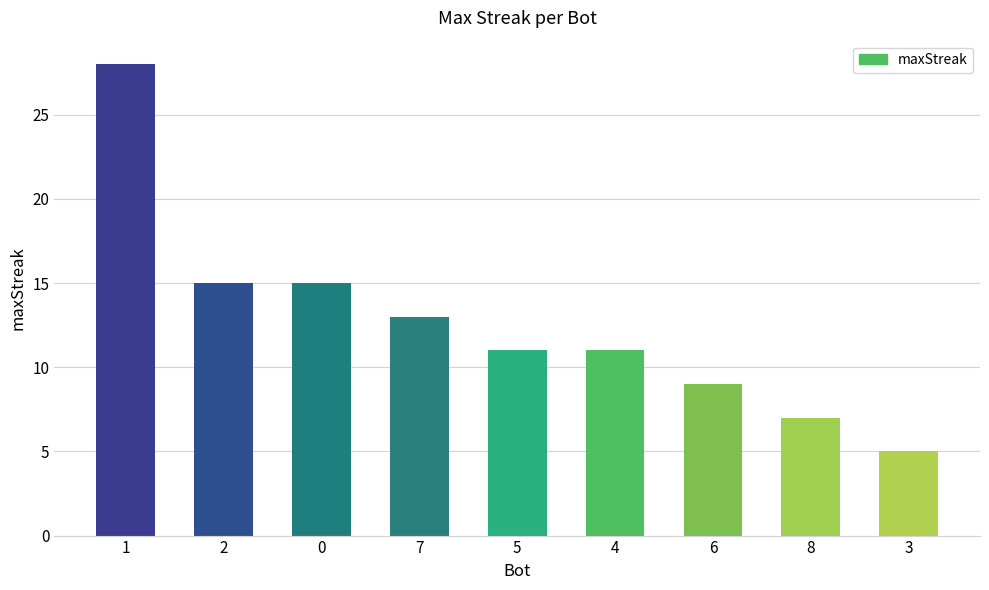

What is the greatest value displayed?

28